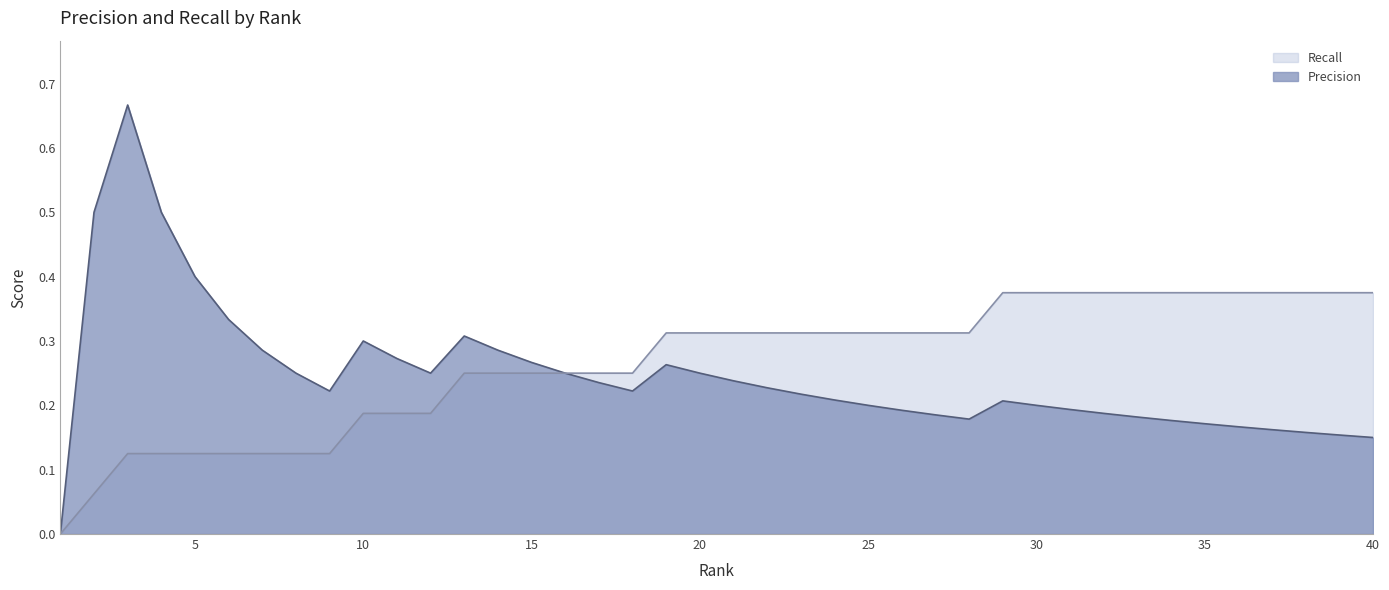

Which has a higher value, 29 or 4?

4